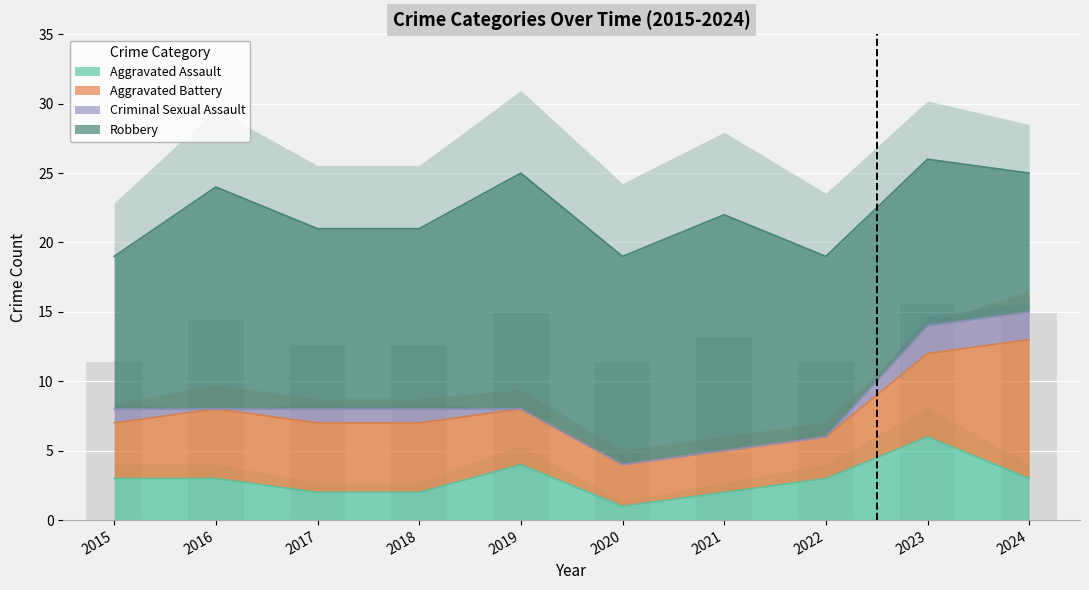

Reading left to right, what are all the values shown in this chart?

Aggravated Assault: 3	3	2	2	4	1	2	3	6	3
Aggravated Battery: 4	5	5	5	4	3	3	3	6	10
Criminal Sexual Assault: 1	0	1	1	0	0	0	0	2	2
Robbery: 11	16	13	13	17	15	17	13	12	10
Total: 19	24	21	21	25	19	22	19	26	25